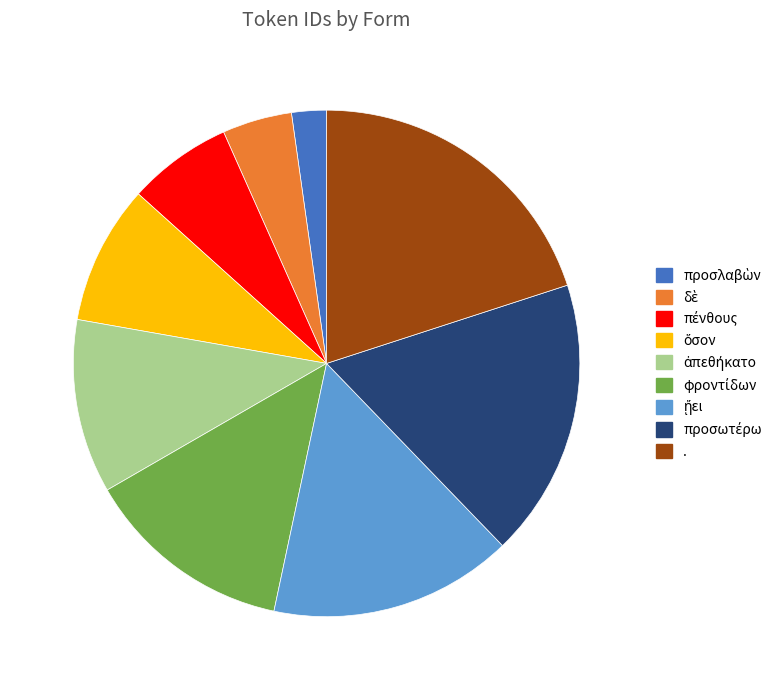

Is there any slice that represents more than half of the pie?

No